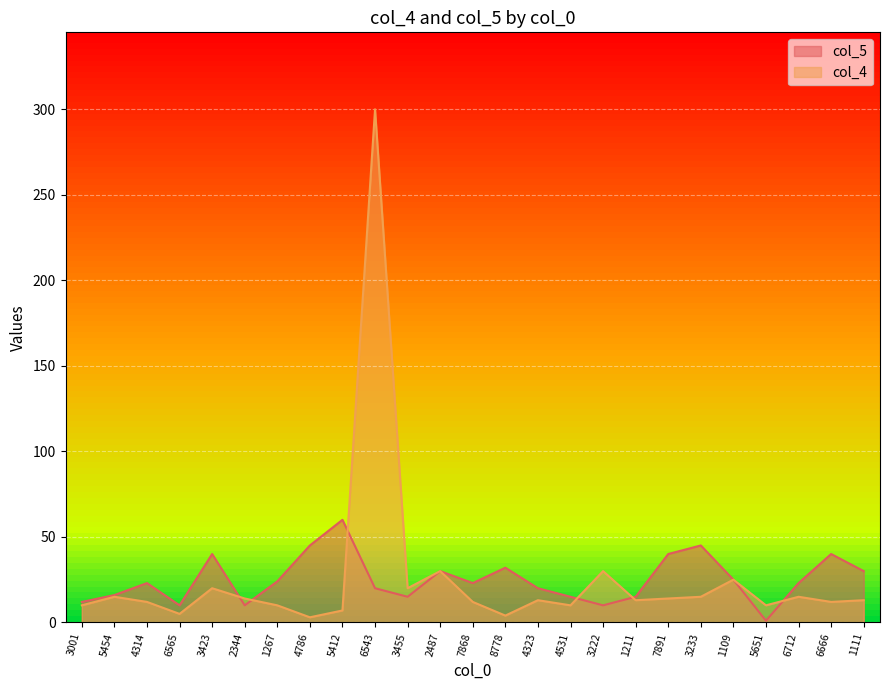

List the series in order of their overall mean, lowest first.

col_5, col_4